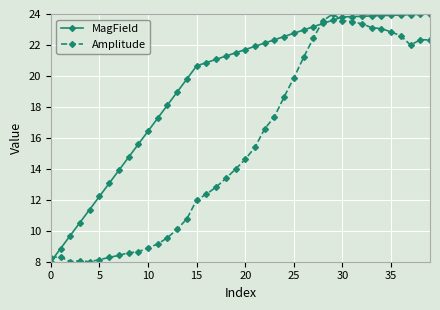

What is the highest value of the Amplitude series?

24.0